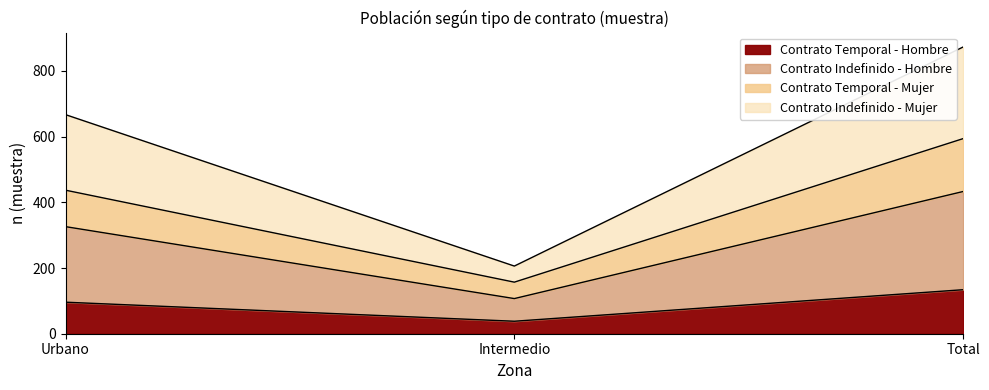

What is the label of the 2nd point from the left?

Intermedio